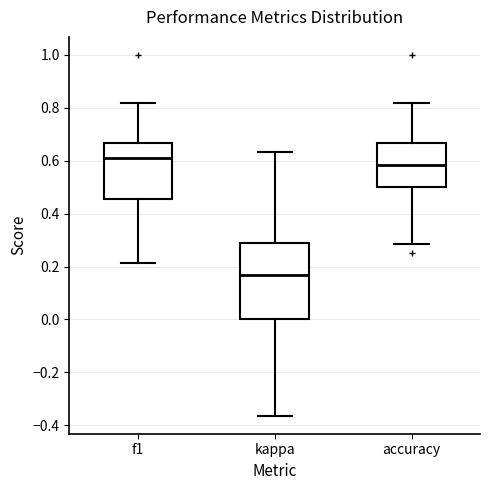

Which box is the tallest, from its lower edge to its upper edge?

kappa